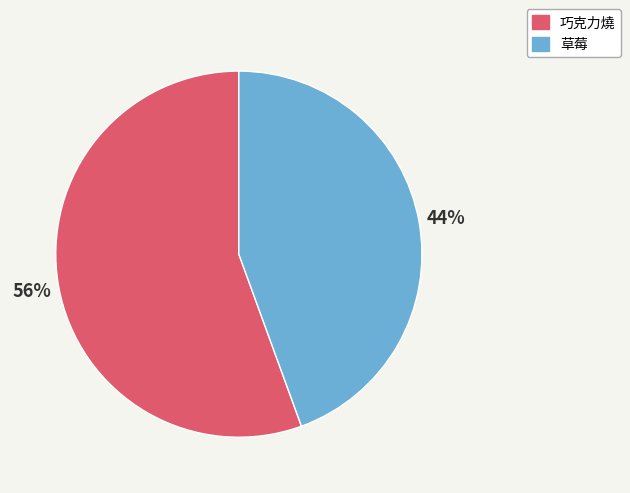

Does 草莓 represent more than half of the total?

No